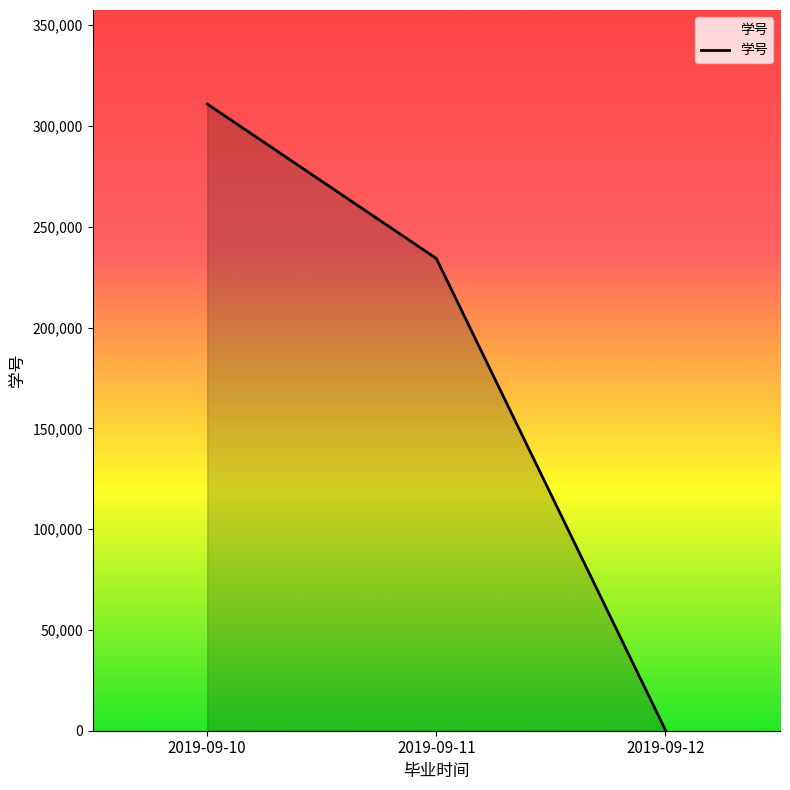

What is the sum of the values at 2019-09-10 and 2019-09-12?

311271